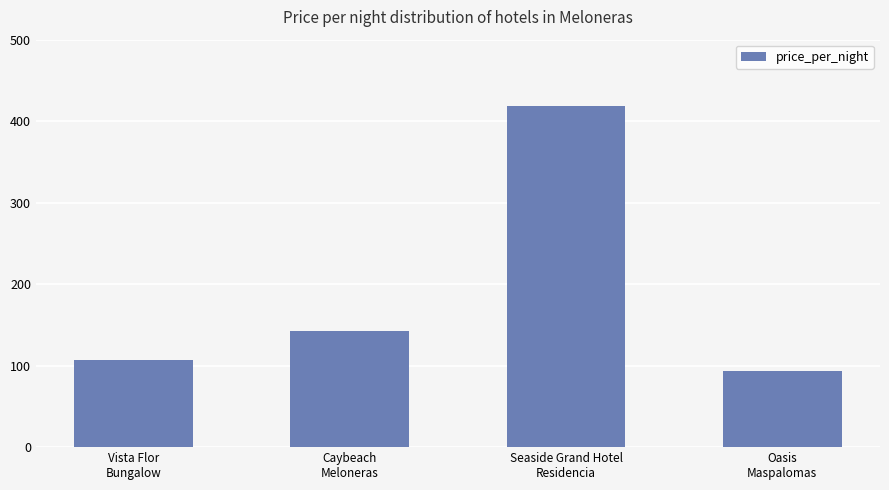

Does the chart contain stacked bars?

No